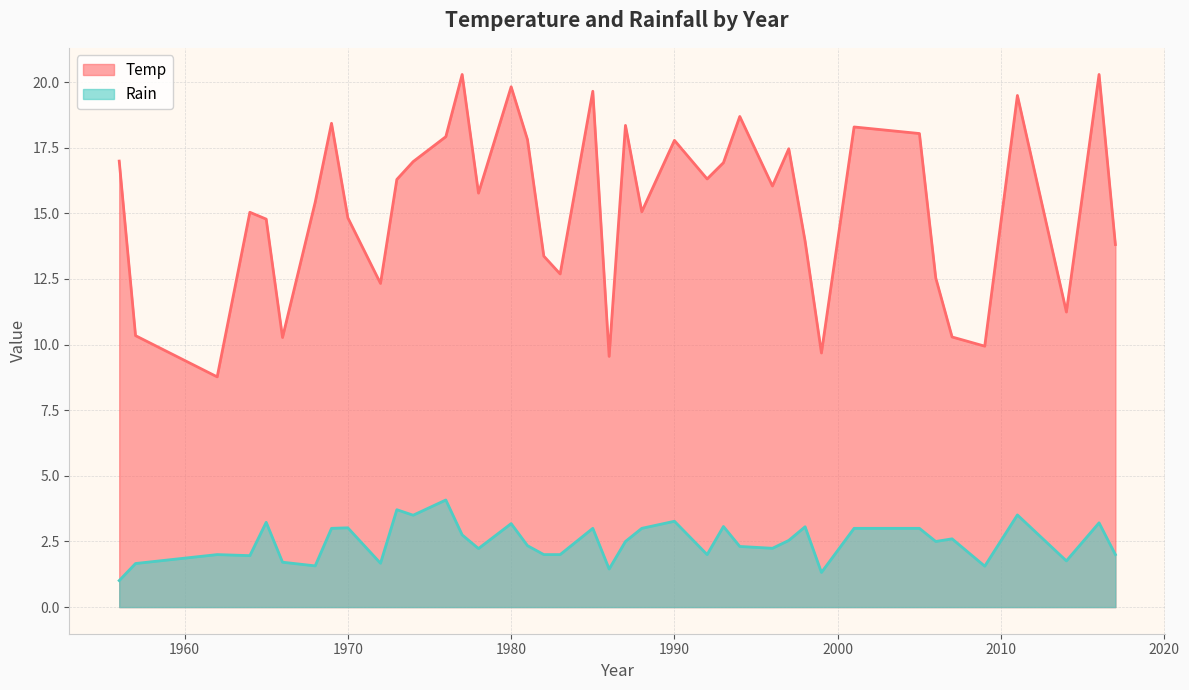

Rank the series by their average value, from highest to lowest.

Temp, Rain